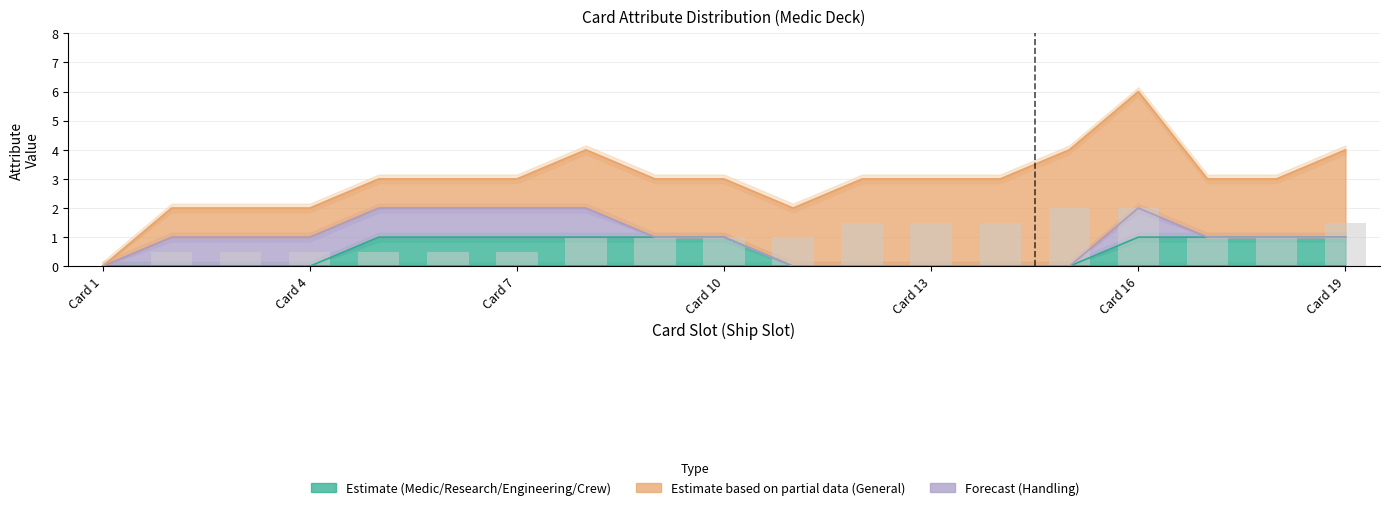

Between Card 8 and Card 3, which is larger?

Card 8